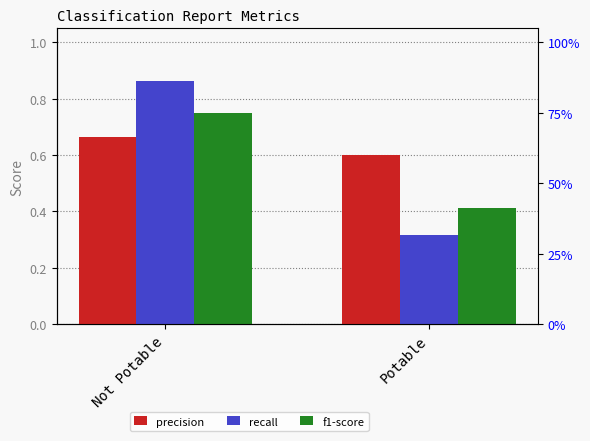

At which category is the sum across all series the highest?

Not Potable